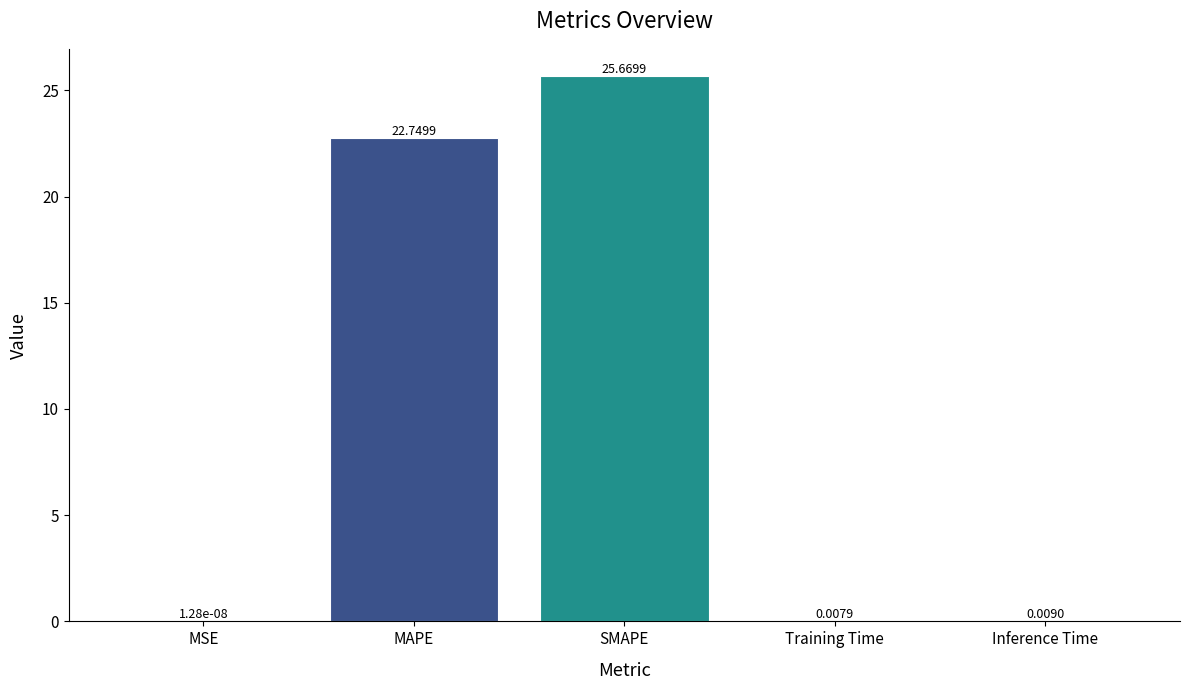

Where is the data nearest to the value 12?

MAPE